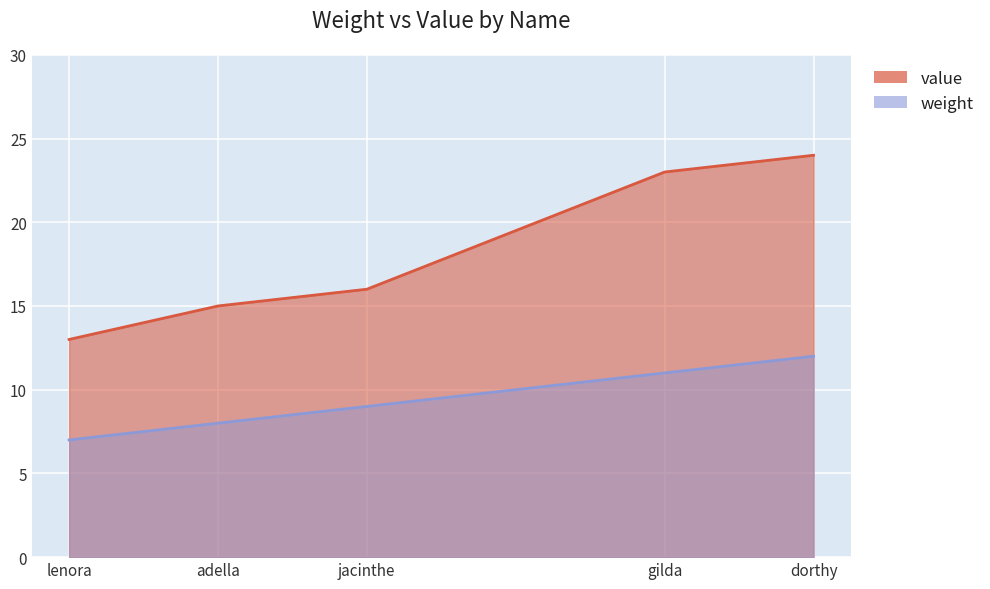

List the series in order of their overall mean, highest first.

value, weight